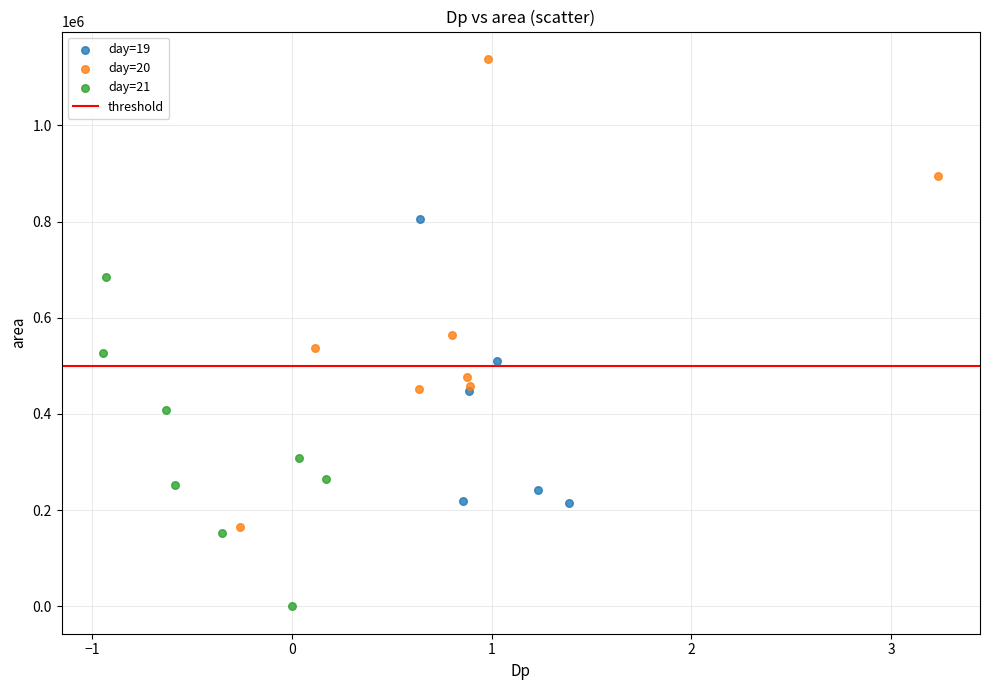

Which series contains the lowest Y value?

day=21